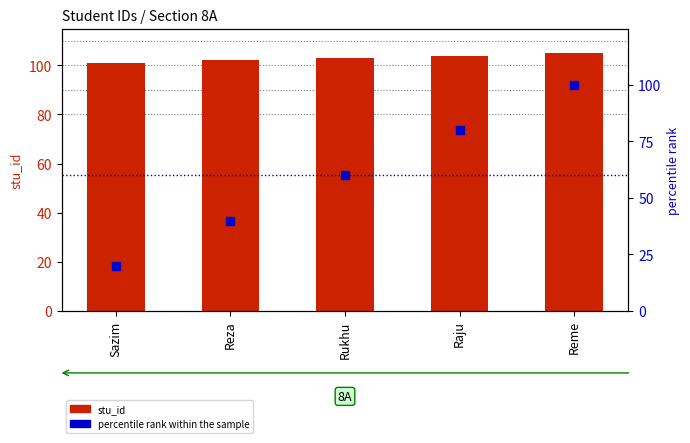

Is the value of percentile rank within the sample at Reme greater than the value of stu_id at Rukhu?

No